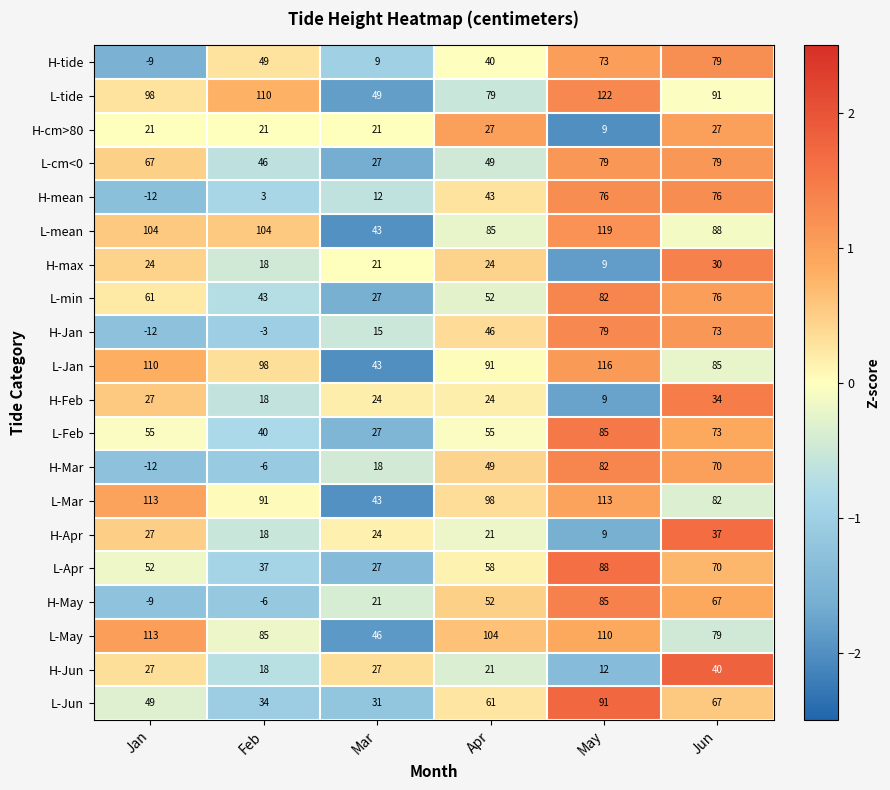

Which series changed the most between Feb and May?

H-May